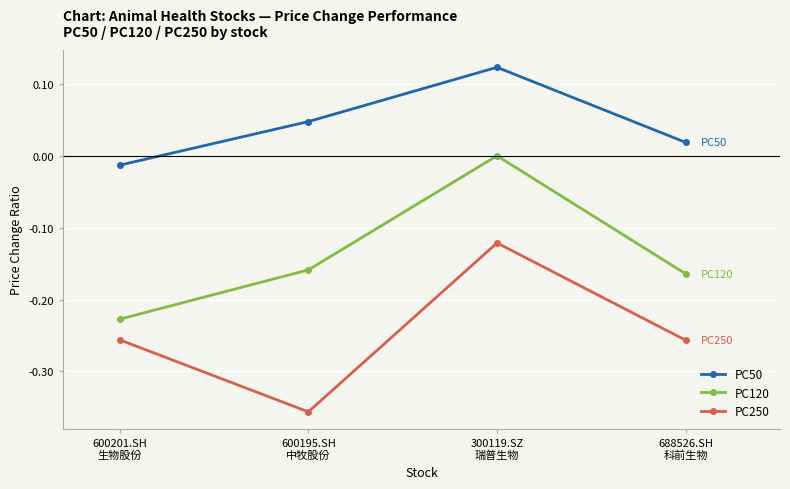

Is the value of PC50 at 688526.SH
科前生物 greater than the value of PC120 at 600195.SH
中牧股份?

Yes